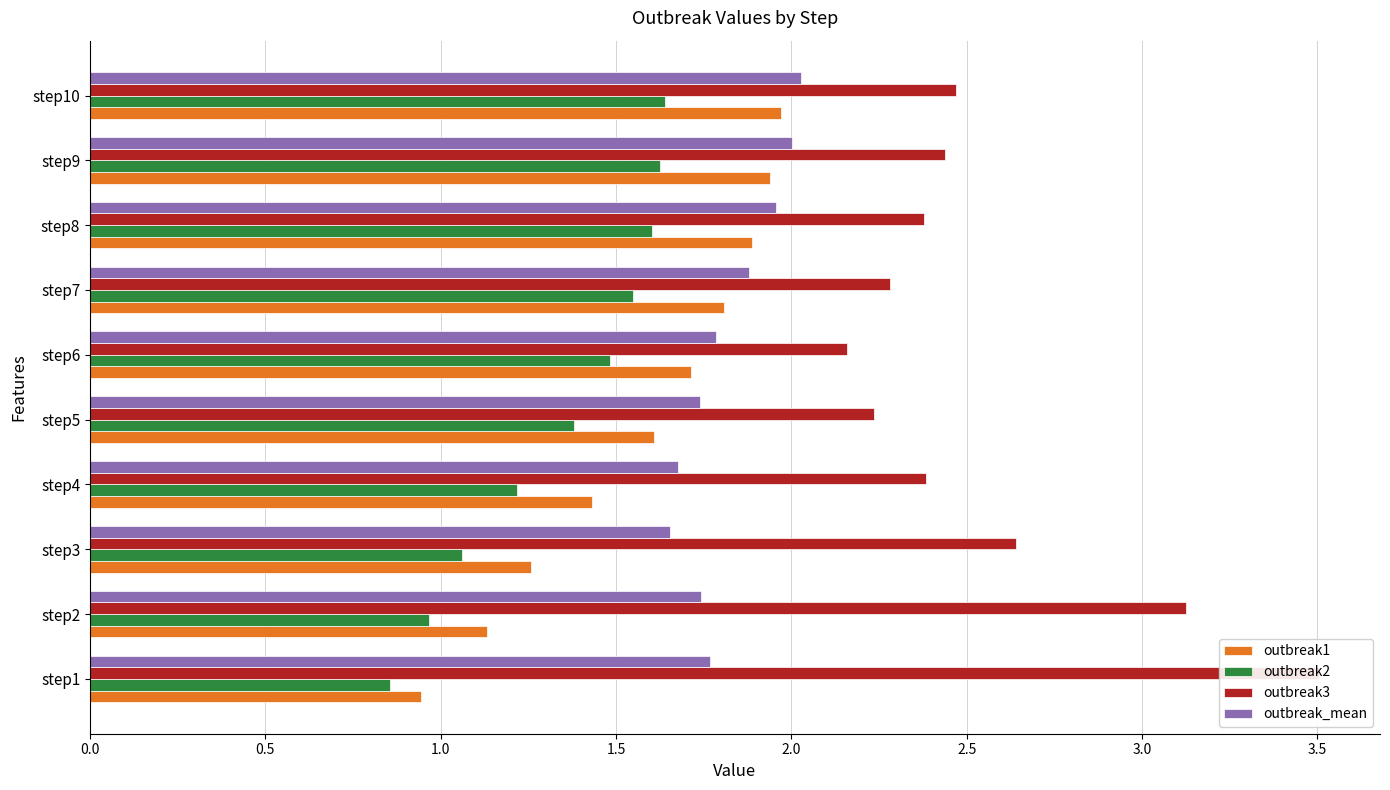

What is the sum of the outbreak3 values at step10 and step4?

4.9